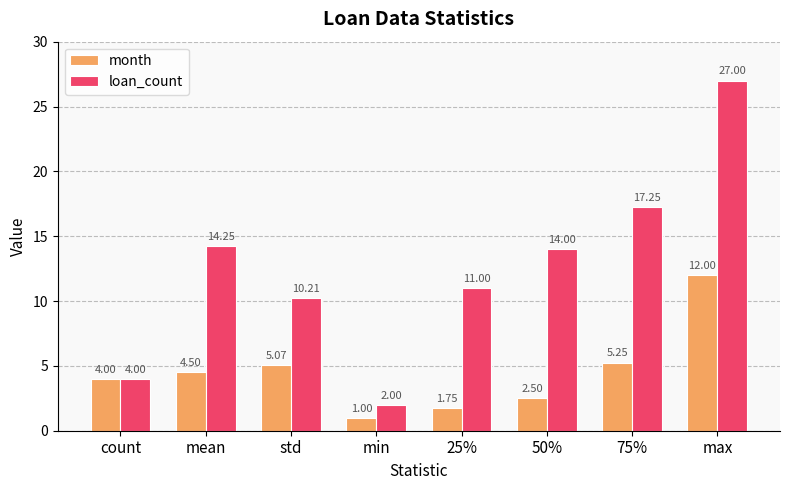

At which label does loan_count first exceed 14?

mean